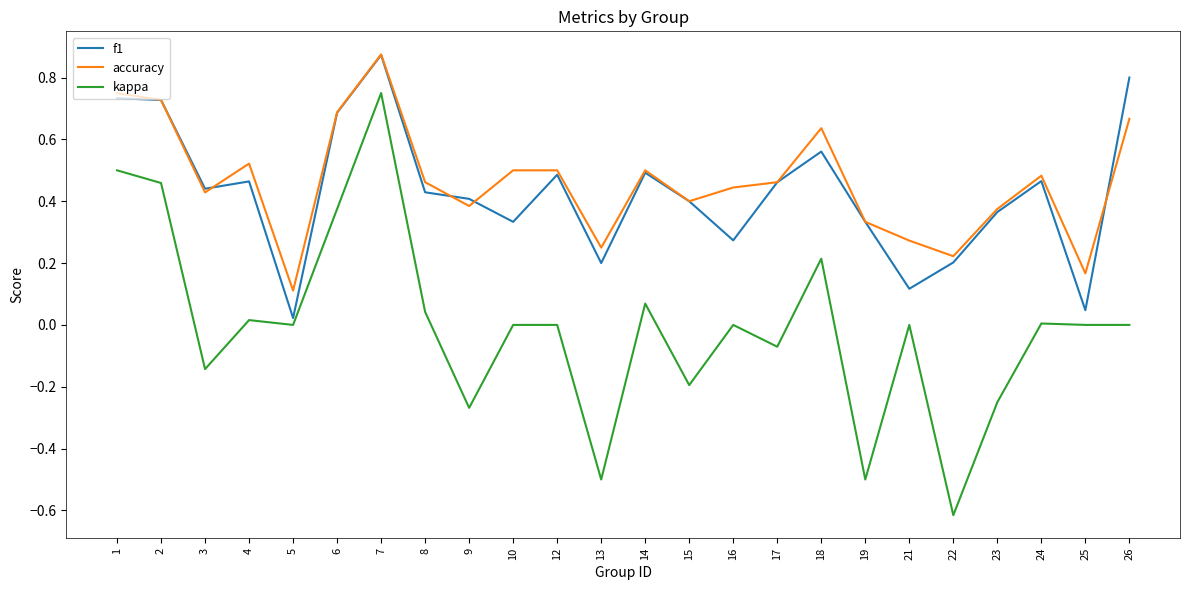

Rank the series at 5 from highest to lowest value.

accuracy, f1, kappa